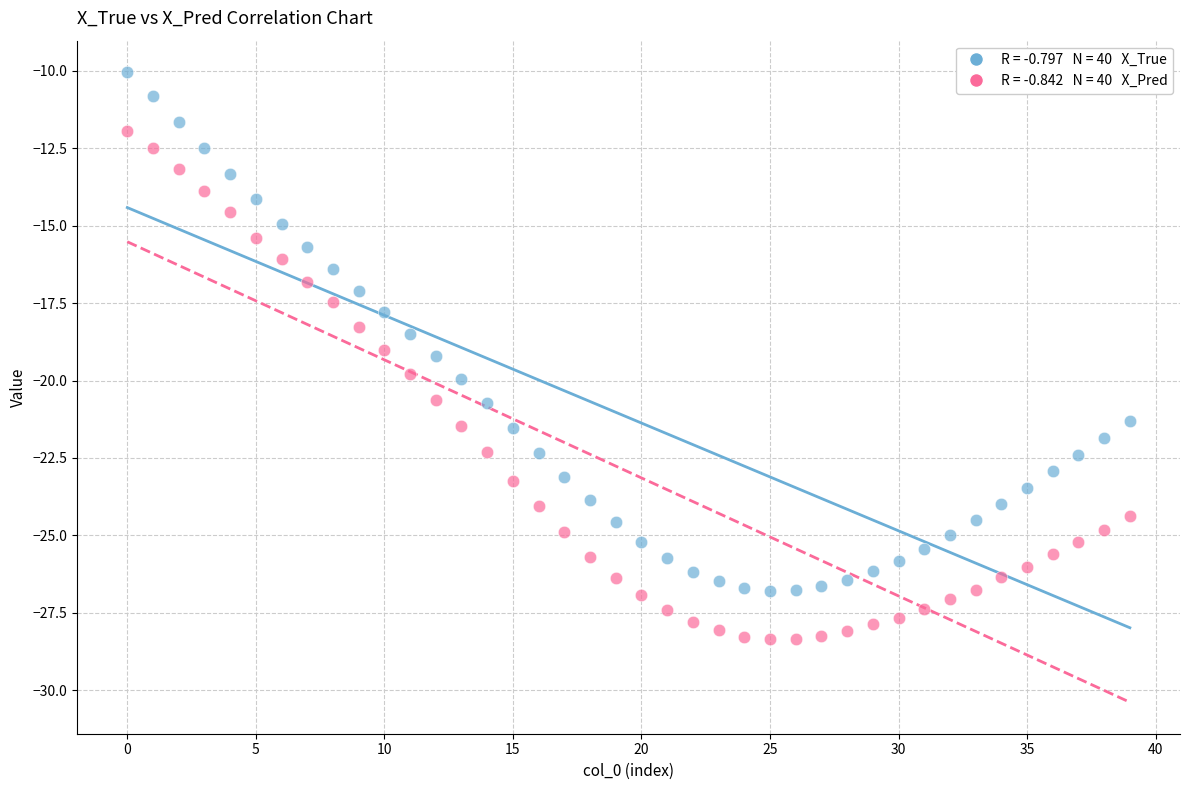

Across all data points, what is the range of Y values (max minus min)?

18.3